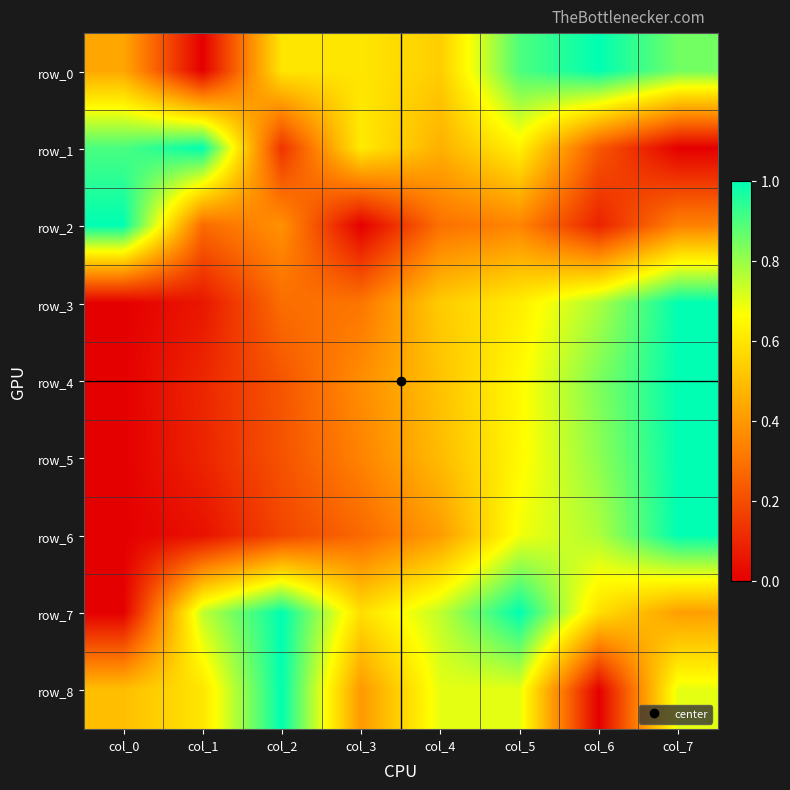

Read the row_0 value at col_5.

0.9